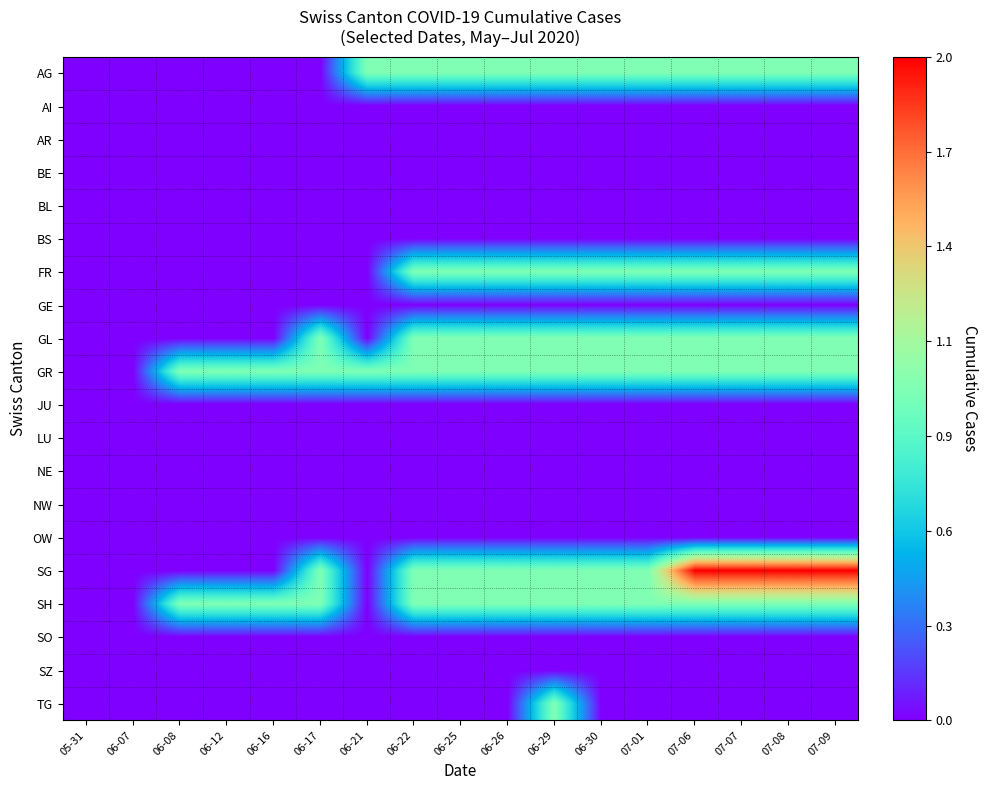

At how many categories does at least one series exceed 0?

15